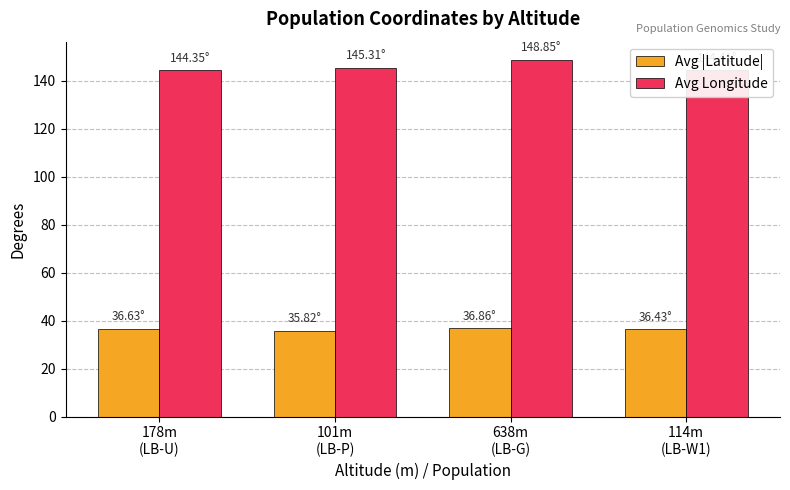

At which label does Avg |Latitude| first exceed 36?

178m
(LB-U)